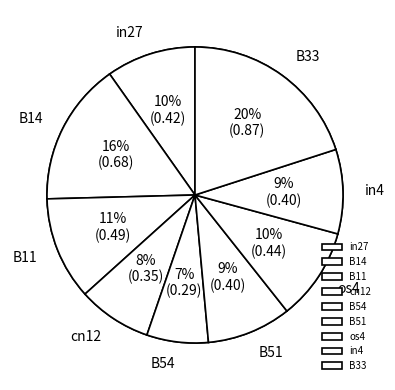

What is the smallest slice in the pie chart?

B54